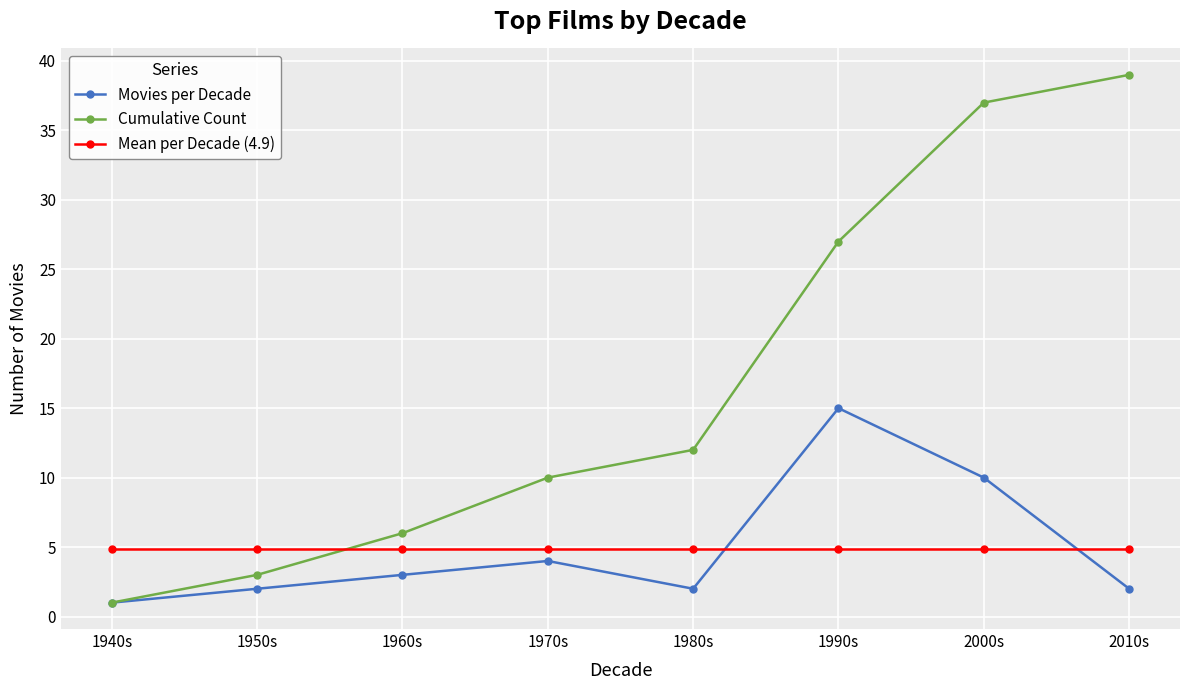

How many categories are shown in the chart?

8